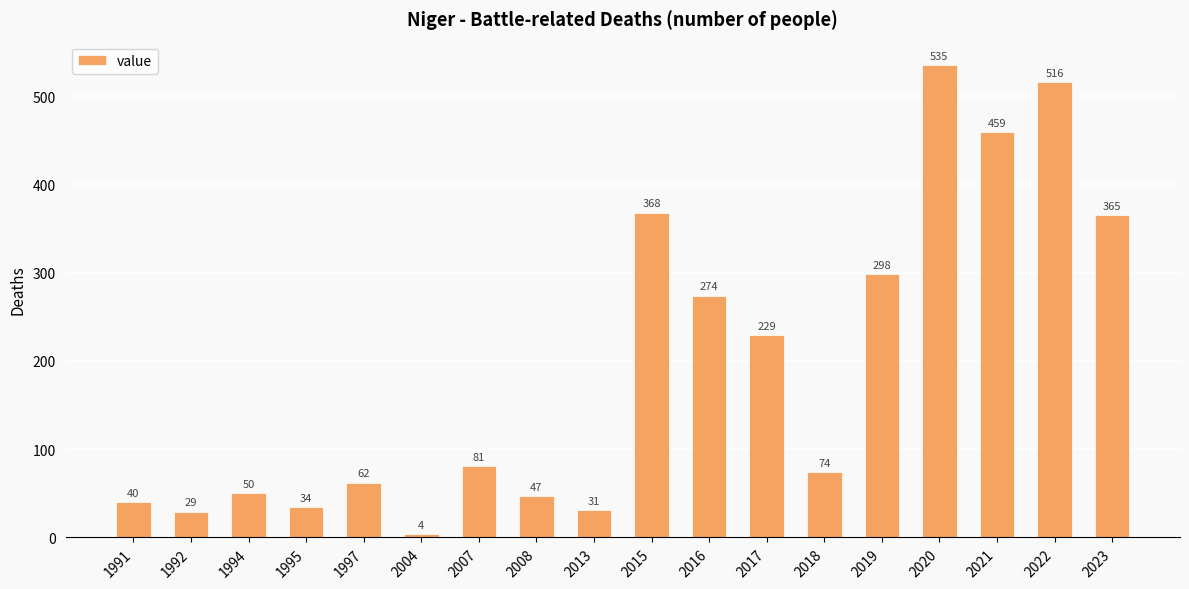

True or false: the data shows 103 at 2017.

False